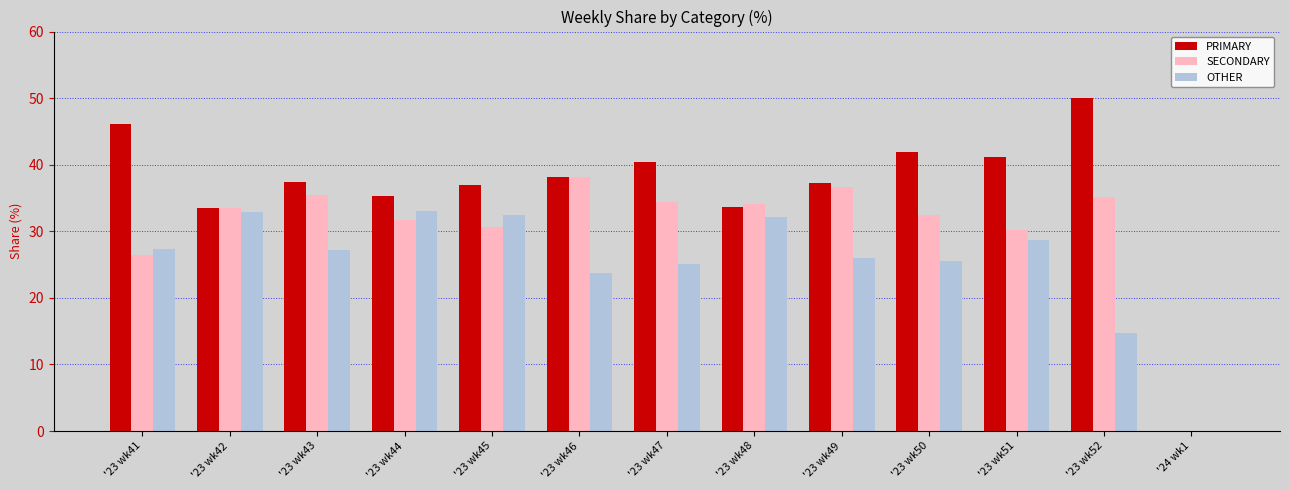

What is the sum of the SECONDARY values at '23 wk43 and '24 wk1?

35.4